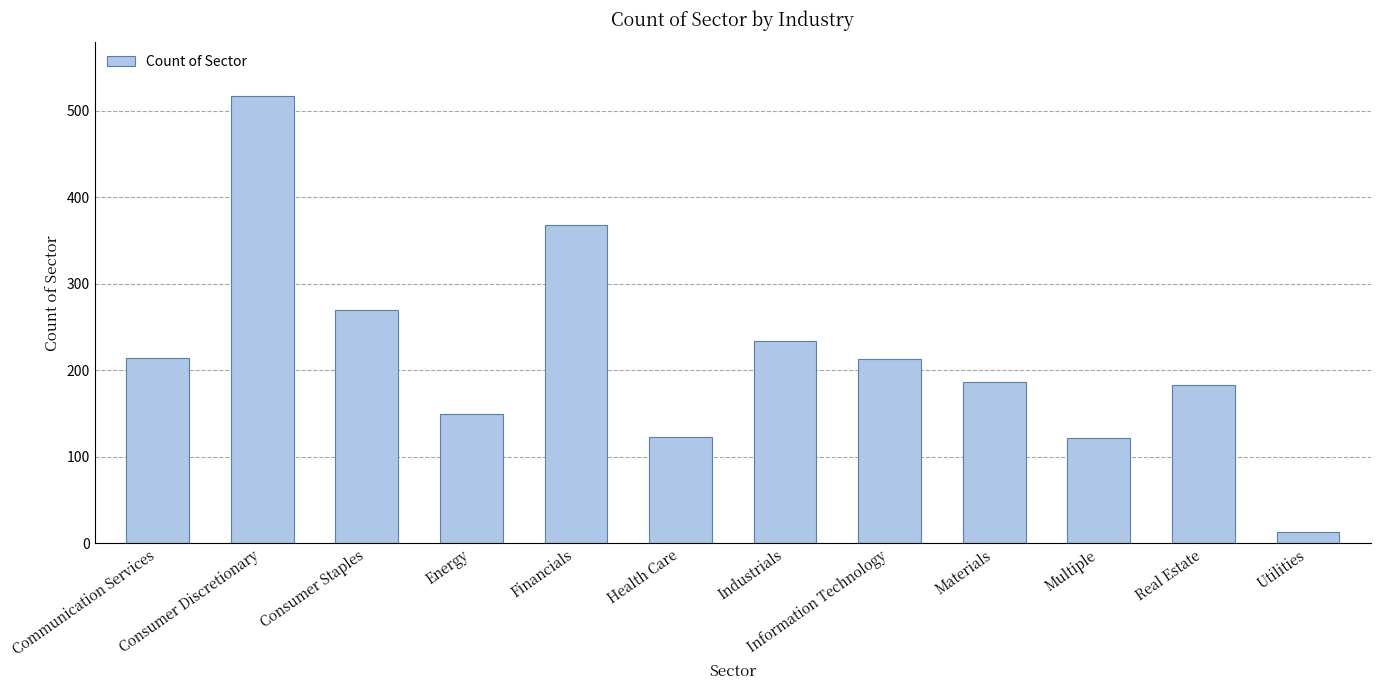

Is it true that the value at Materials is 270?

False